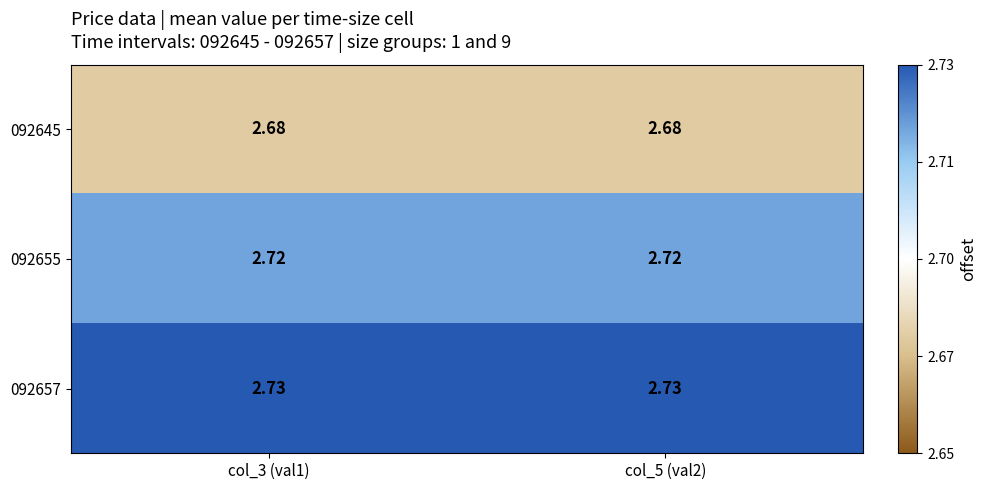

Is the value of 092657 at col_3 (val1) greater than the value of 092645 at col_3 (val1)?

Yes